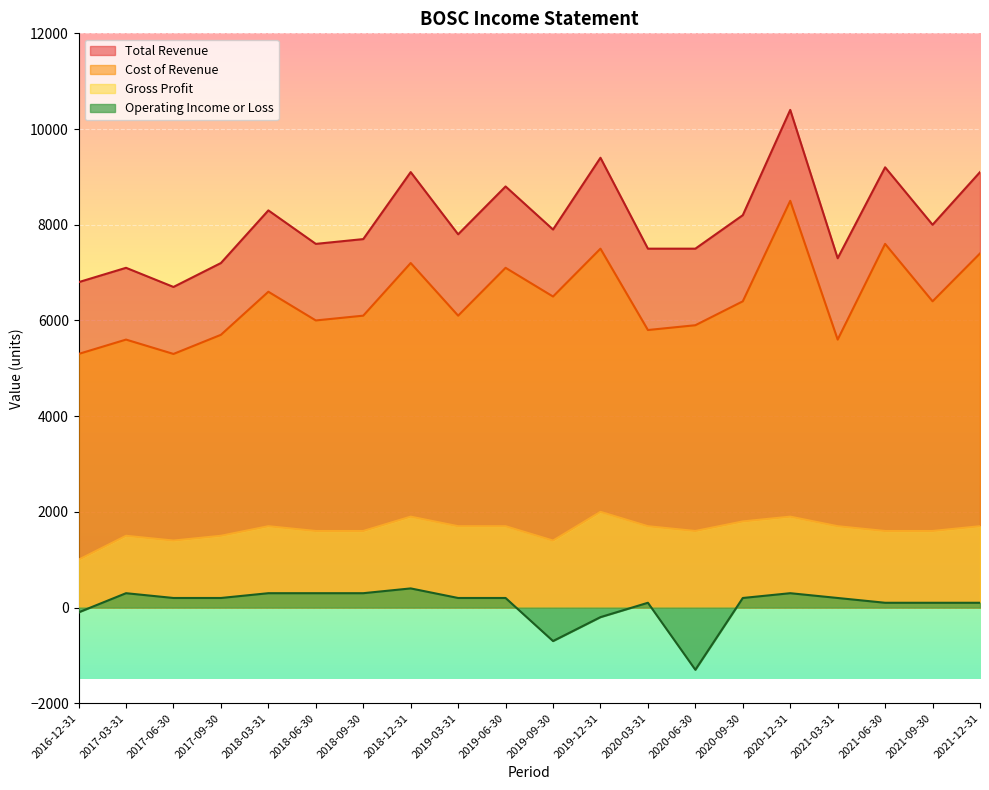

What is the sum of all Total Revenue values?

161600